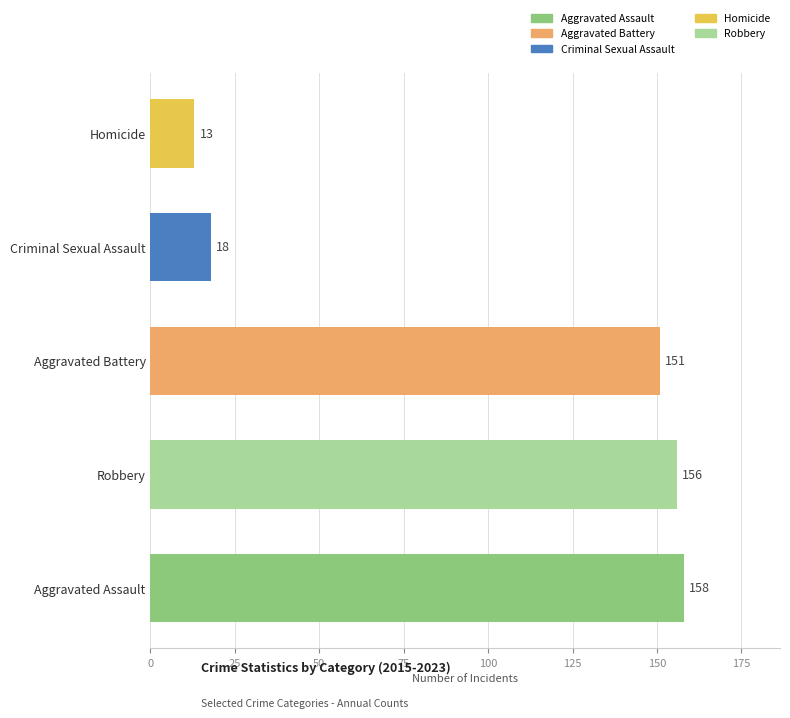

Reading bottom to top, transcribe all the data shown in this chart.

158	156	151	18	13